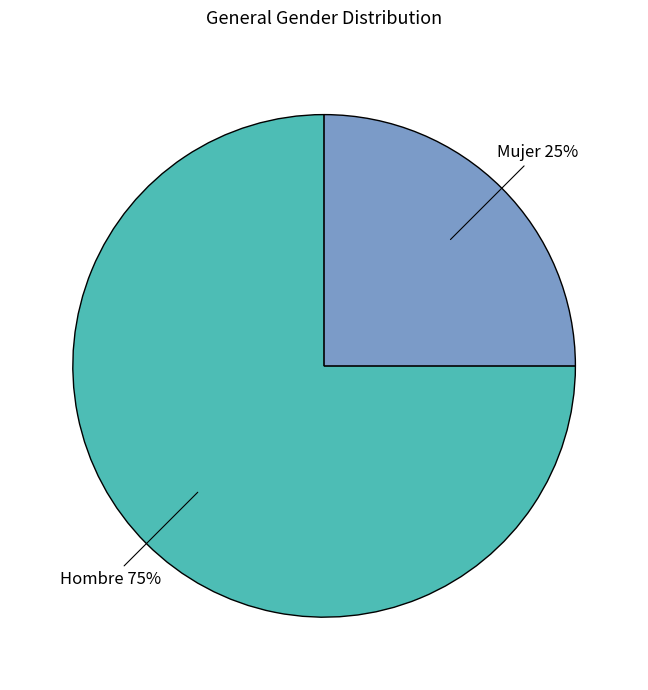

To the nearest percent, what is the difference between the largest and smallest slice percentages?

50%